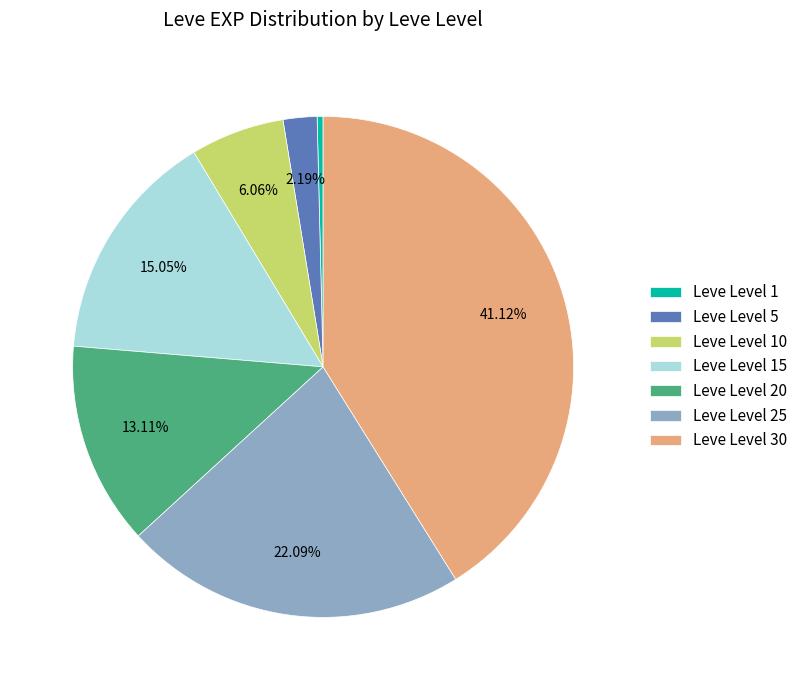

Combined, do Leve Level 15 and Leve Level 30 account for over 50%?

Yes